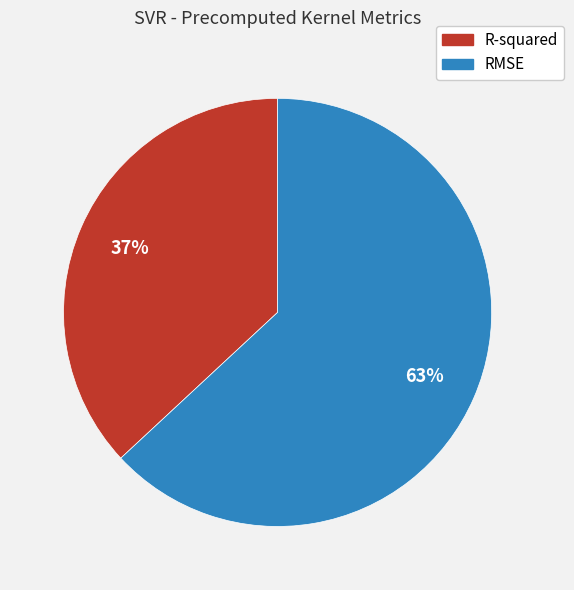

To the nearest percent, what portion does R-squared represent?

37%